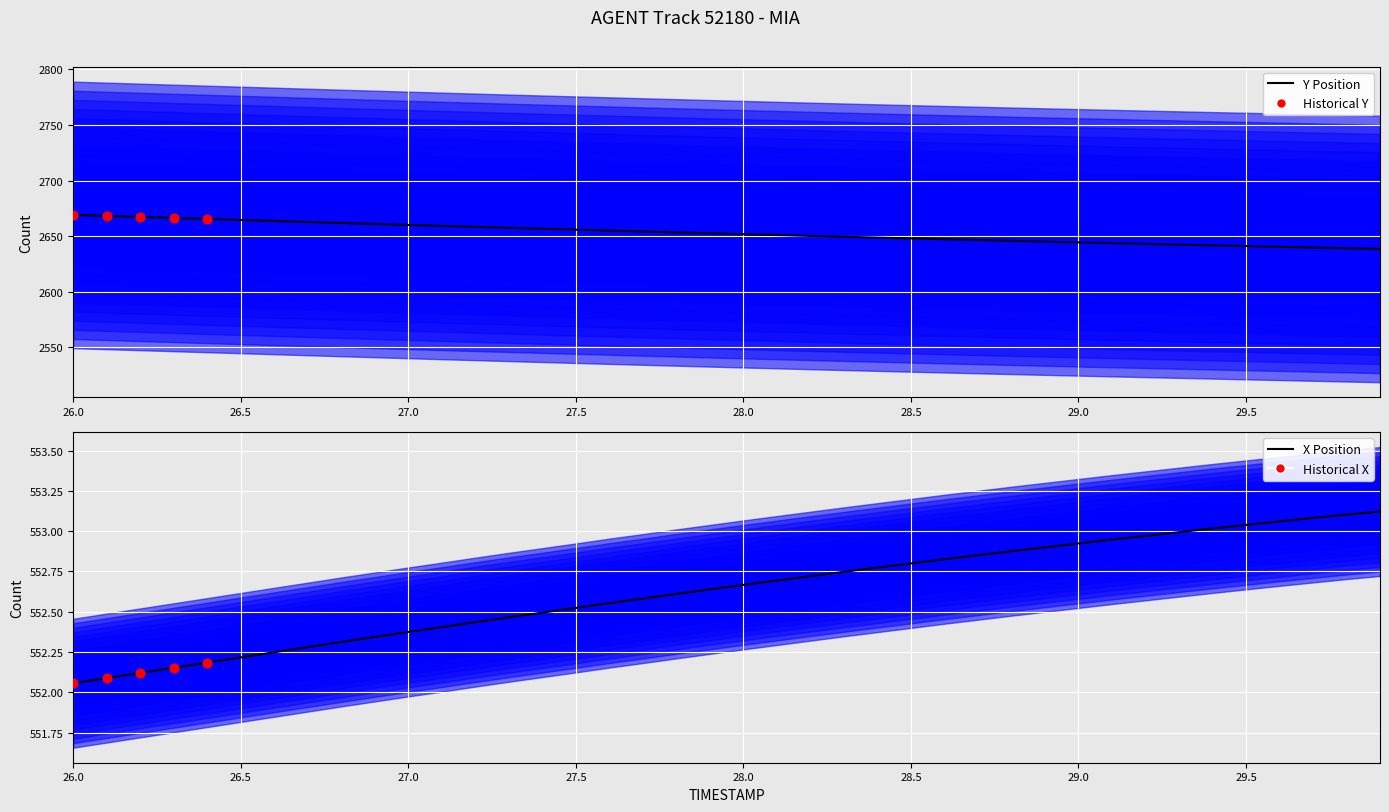

Which series reaches the maximum Y coordinate?

Y